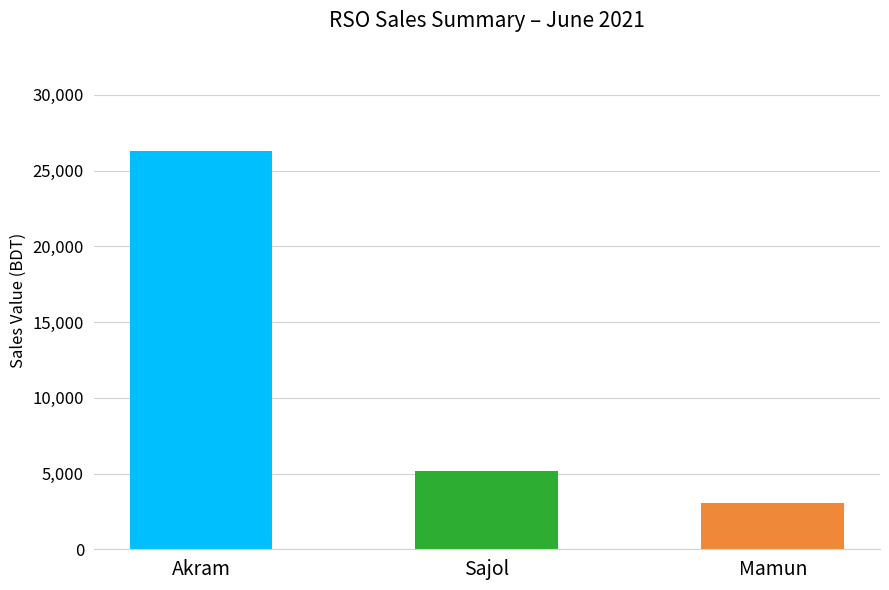

Which has a higher value, Sajol or Akram?

Akram